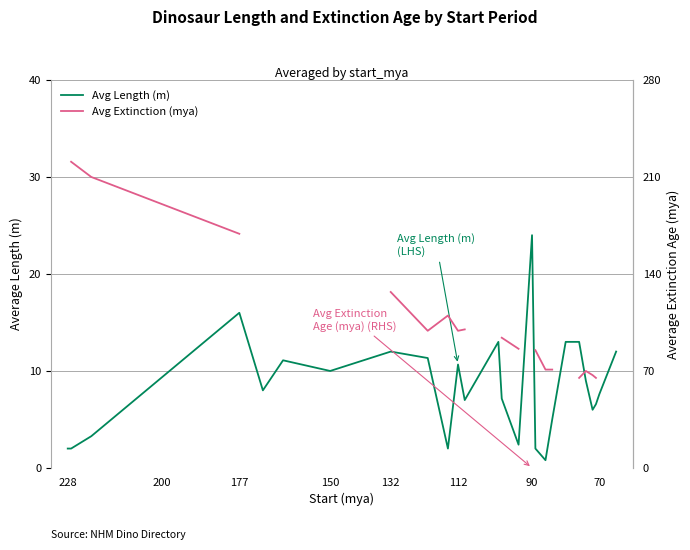

What is the lowest value of the Avg Length (m) series?

0.8